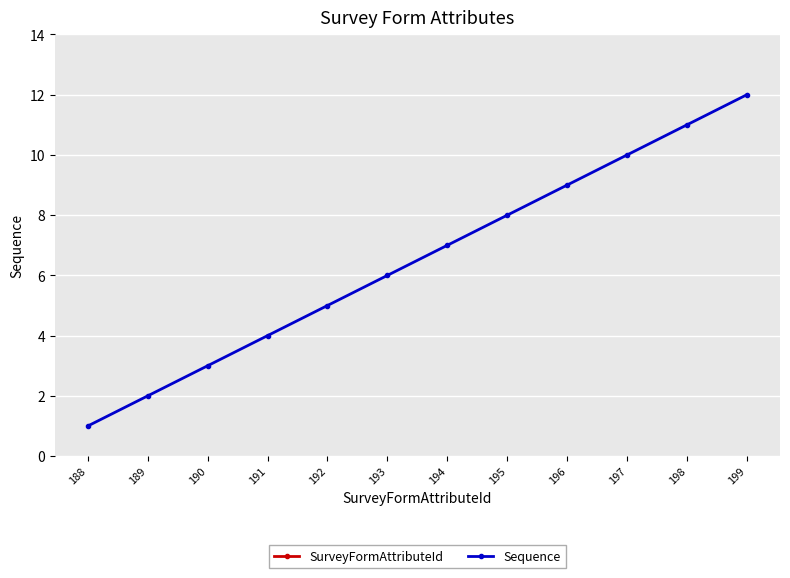

What is the maximum value for Sequence?

12